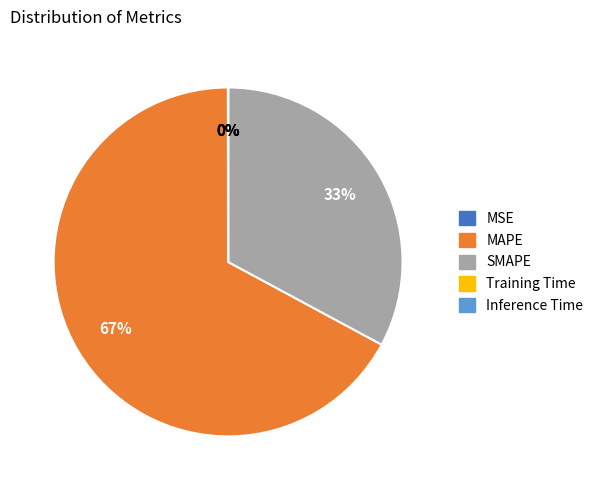

To the nearest percent, what is the average slice percentage?

20%